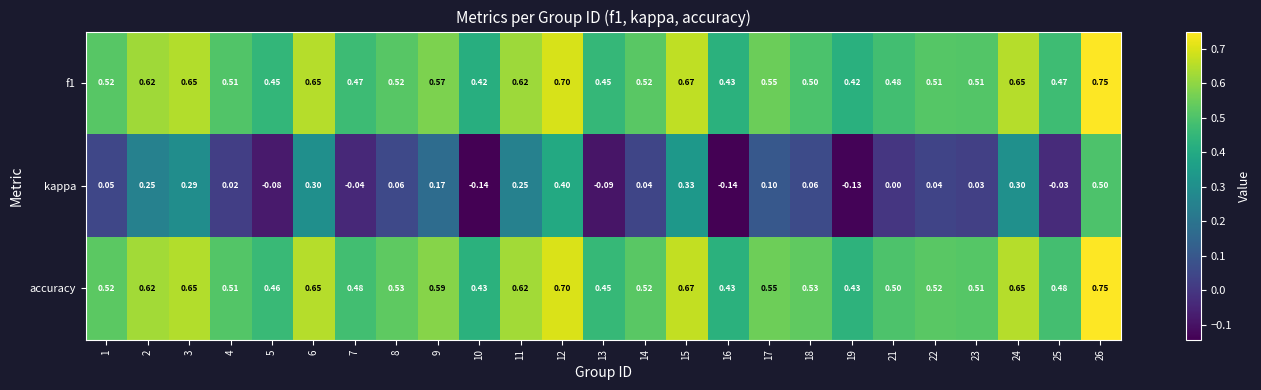

Which series has the widest spread of values?

kappa